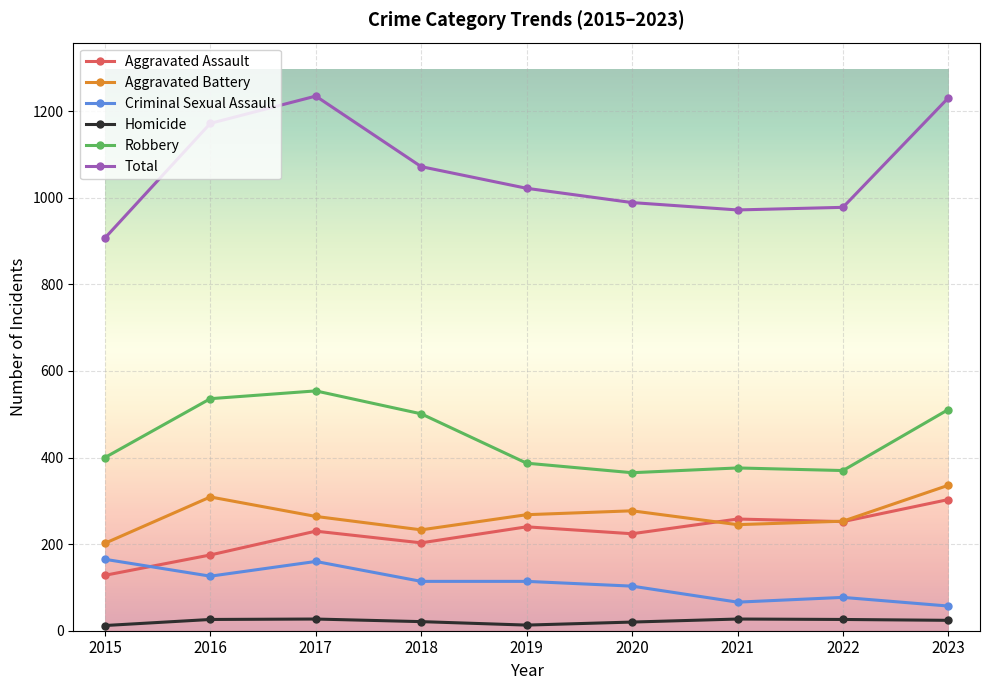

What is the smallest value displayed?

12